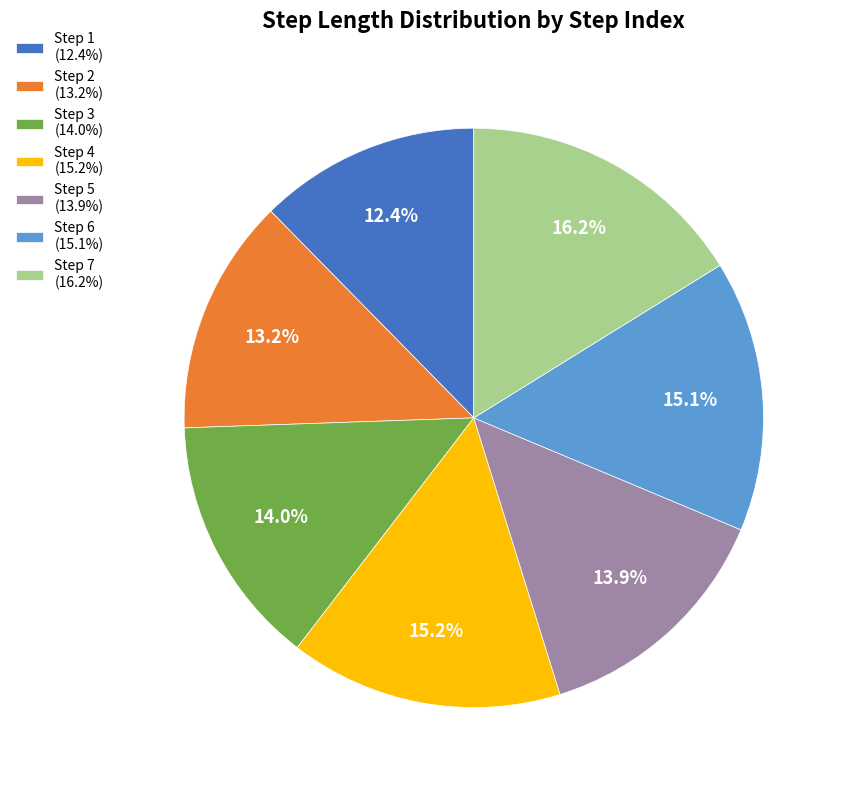

Does Step 2 (13.2%) represent more than half of the total?

No